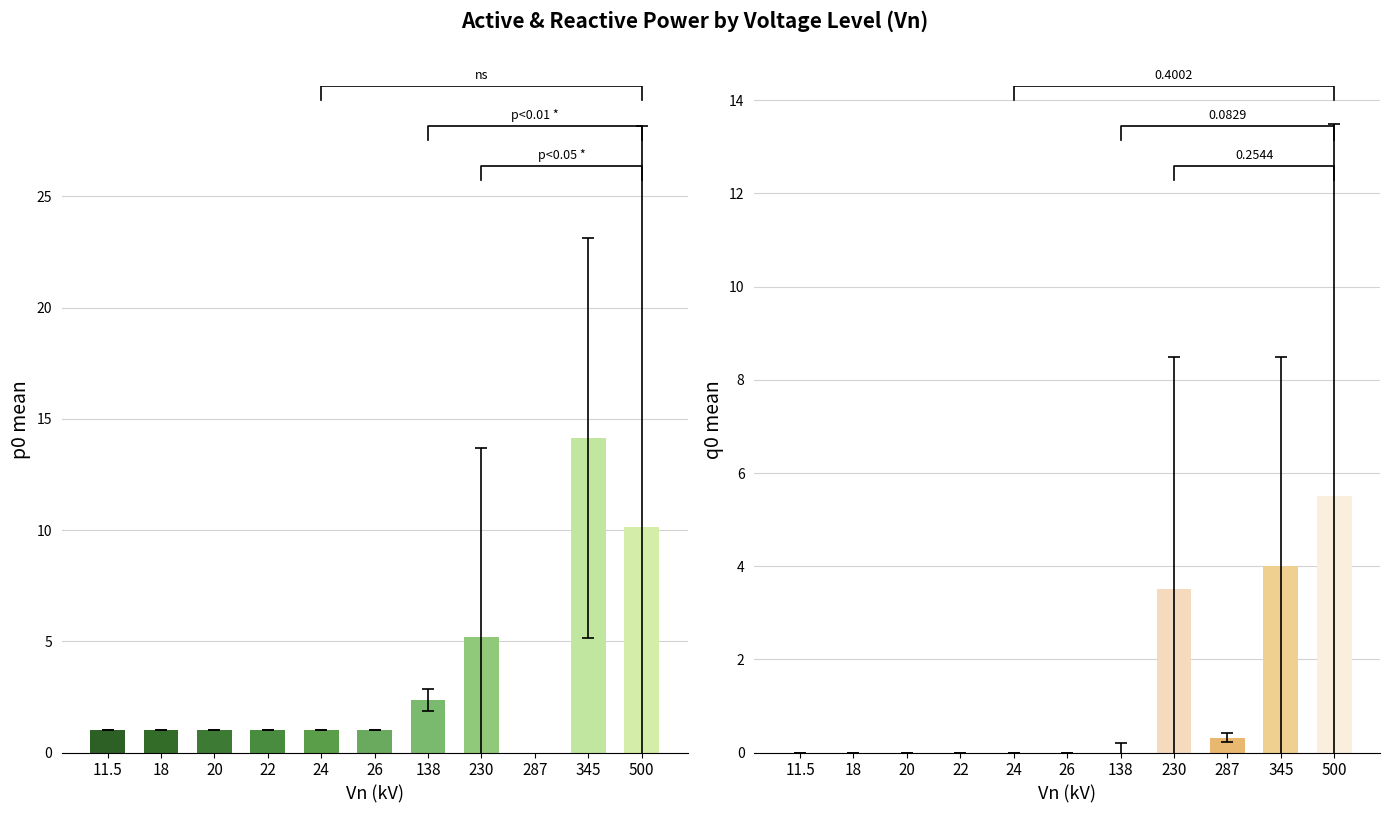

How many values in the mean_q0 series exceed 0?

4